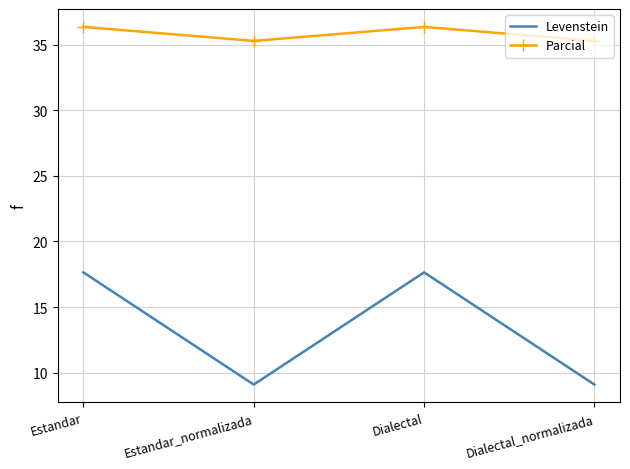

List the series in order of their peak value, highest first.

Parcial, Levenstein